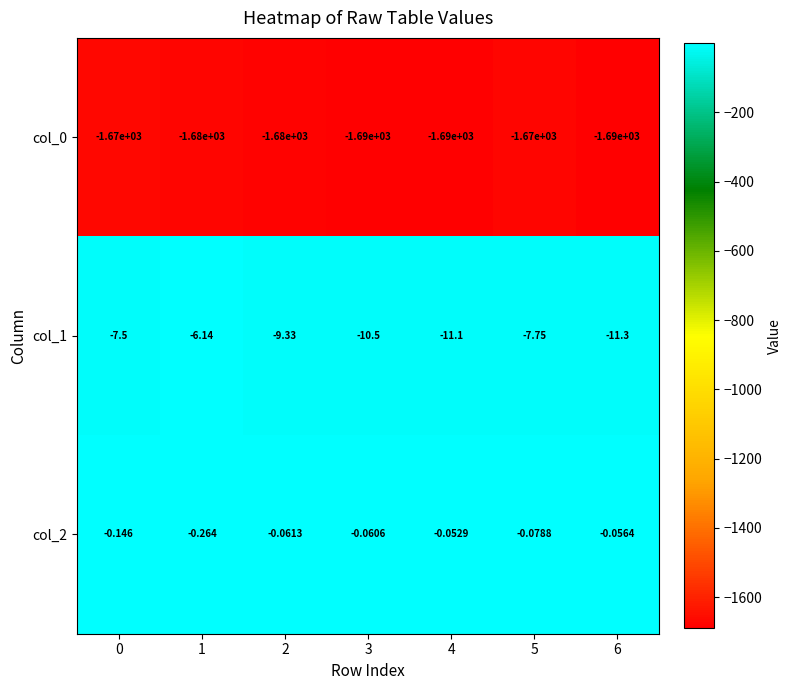

Is the value of col_2 at 2 greater than the value of col_1 at 3?

Yes